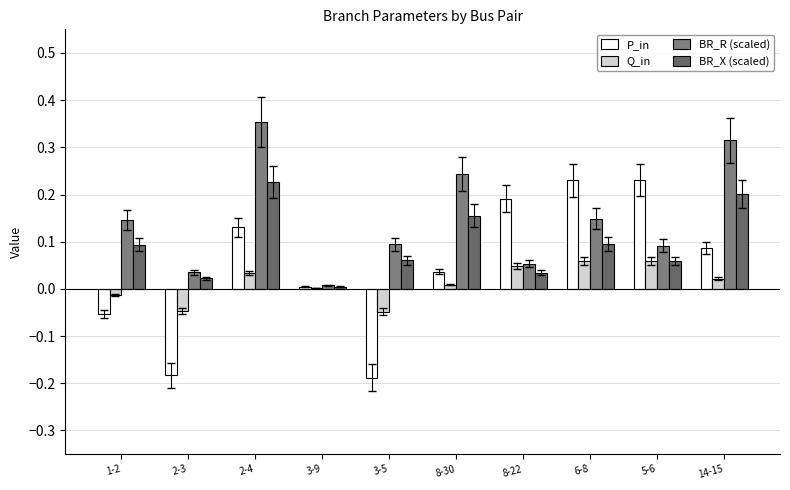

At which category is the sum across all series the highest?

2-4